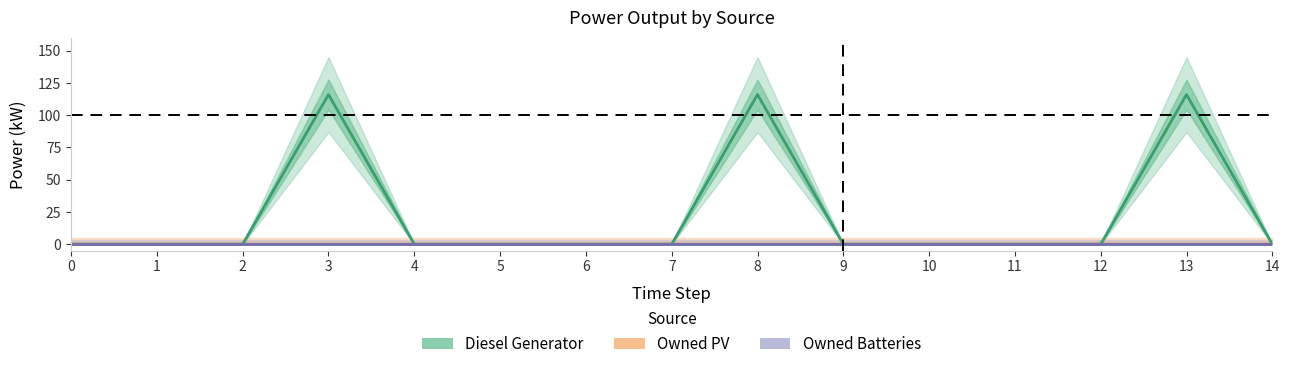

True or false: Owned PV and Diesel Generator cross at least once.

False